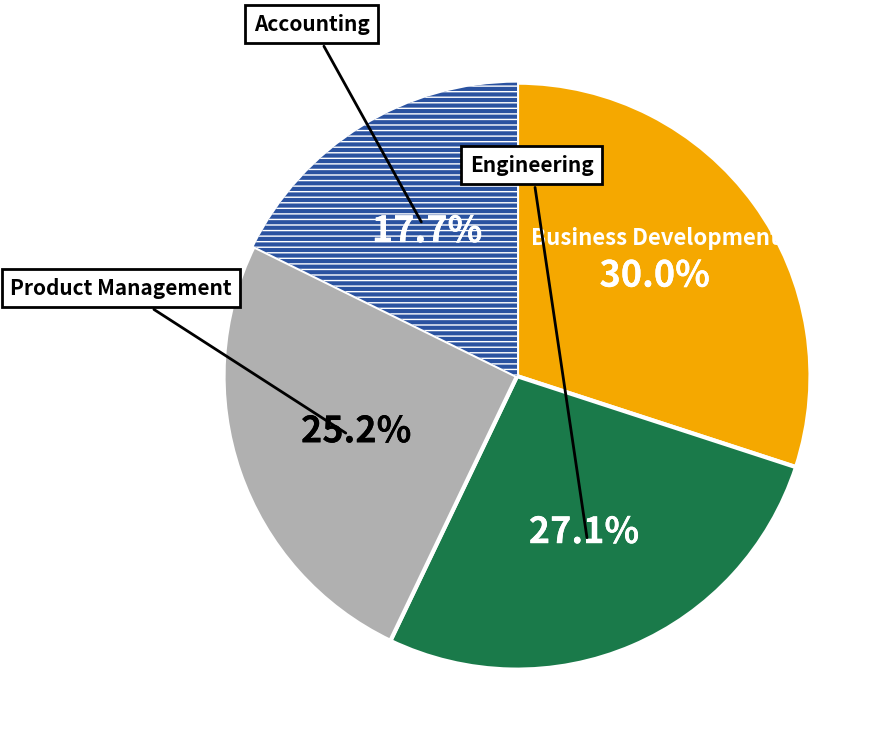

Is there a majority slice in this chart?

No